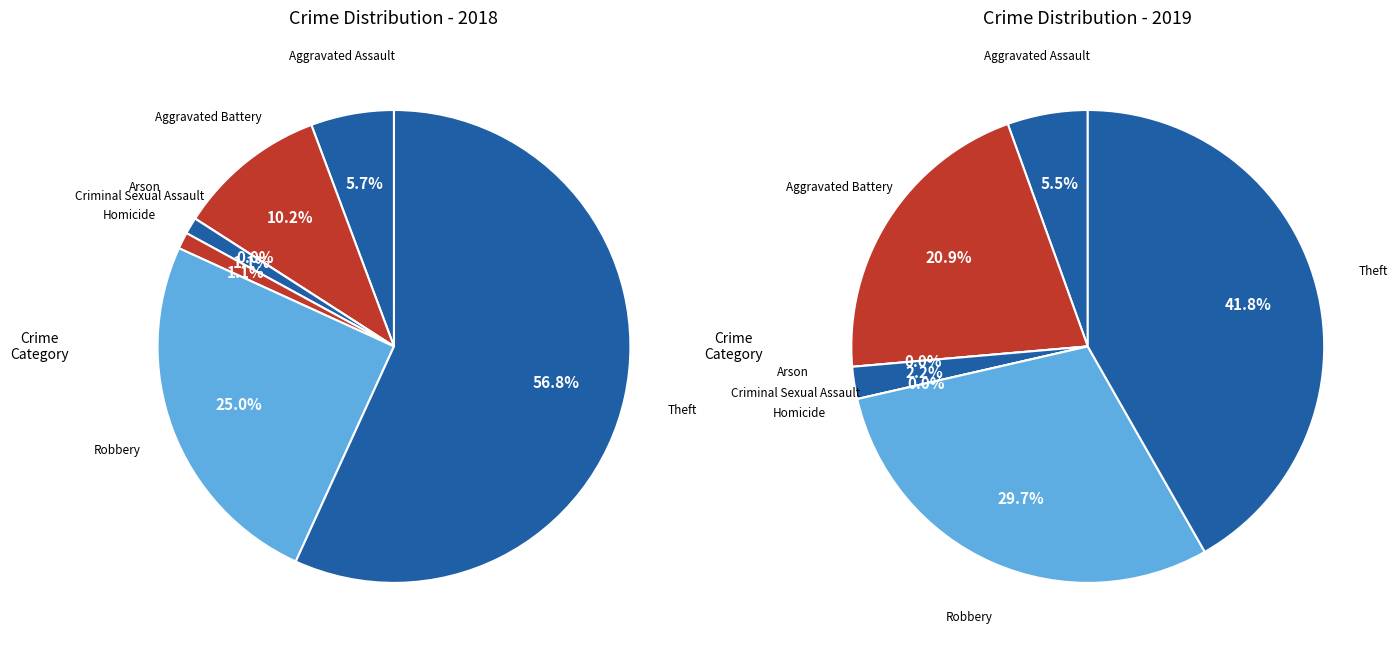

What percentage is the 5 slice, to the nearest percent?

30%